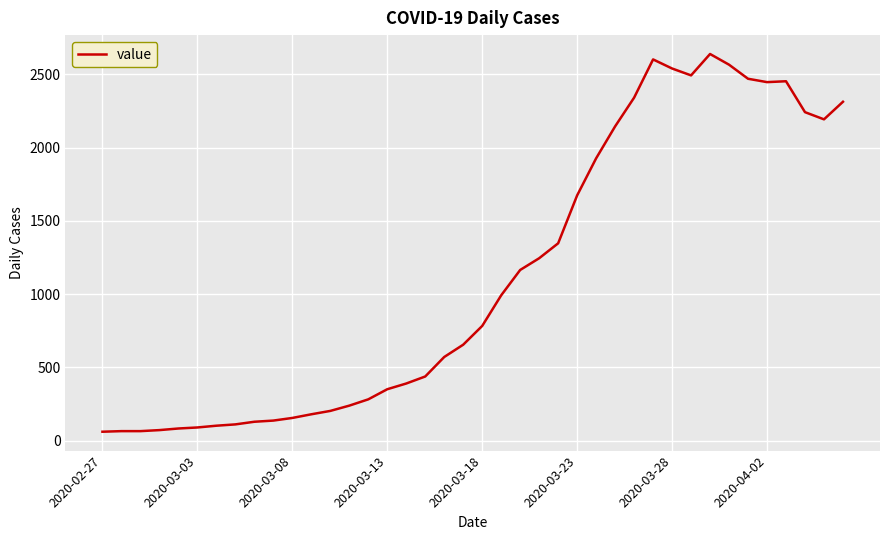

What is the minimum value shown in the chart?

61